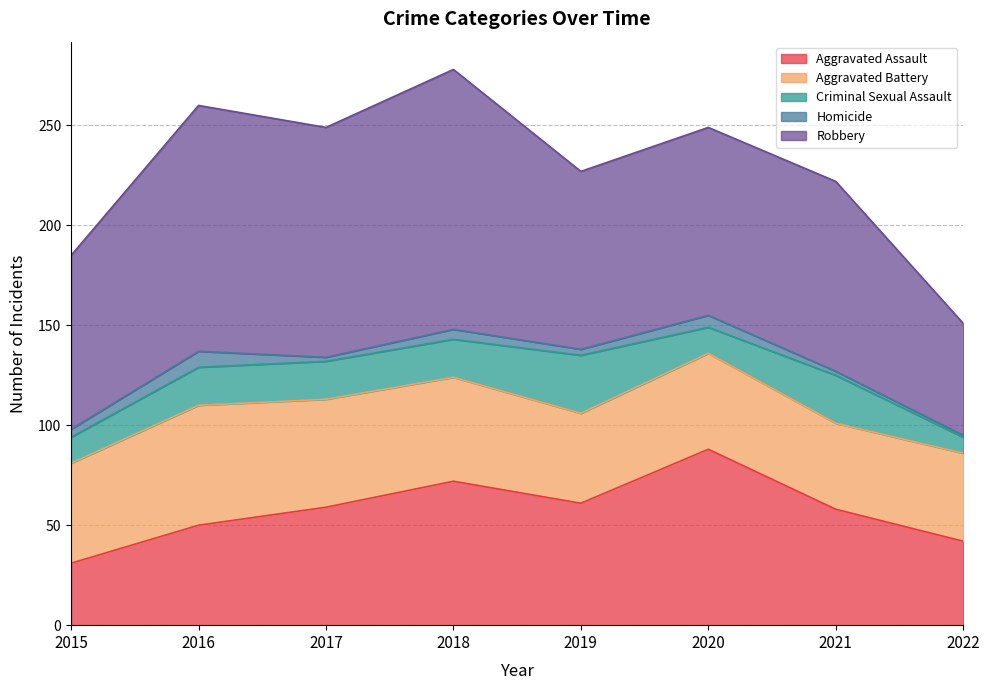

What are all the series names shown in the legend?

Aggravated Assault, Aggravated Battery, Criminal Sexual Assault, Homicide, Robbery